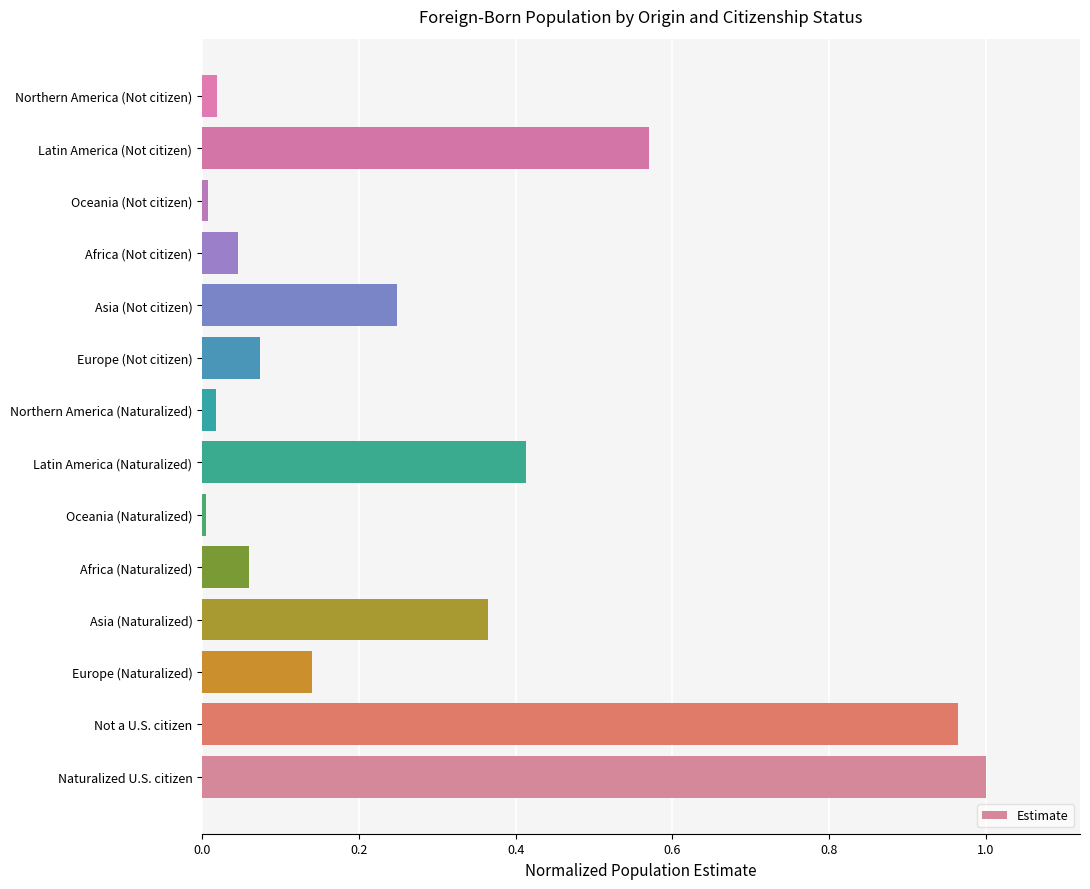

What is the change in value from Naturalized U.S. citizen to Africa (Not citizen)?

-1.0